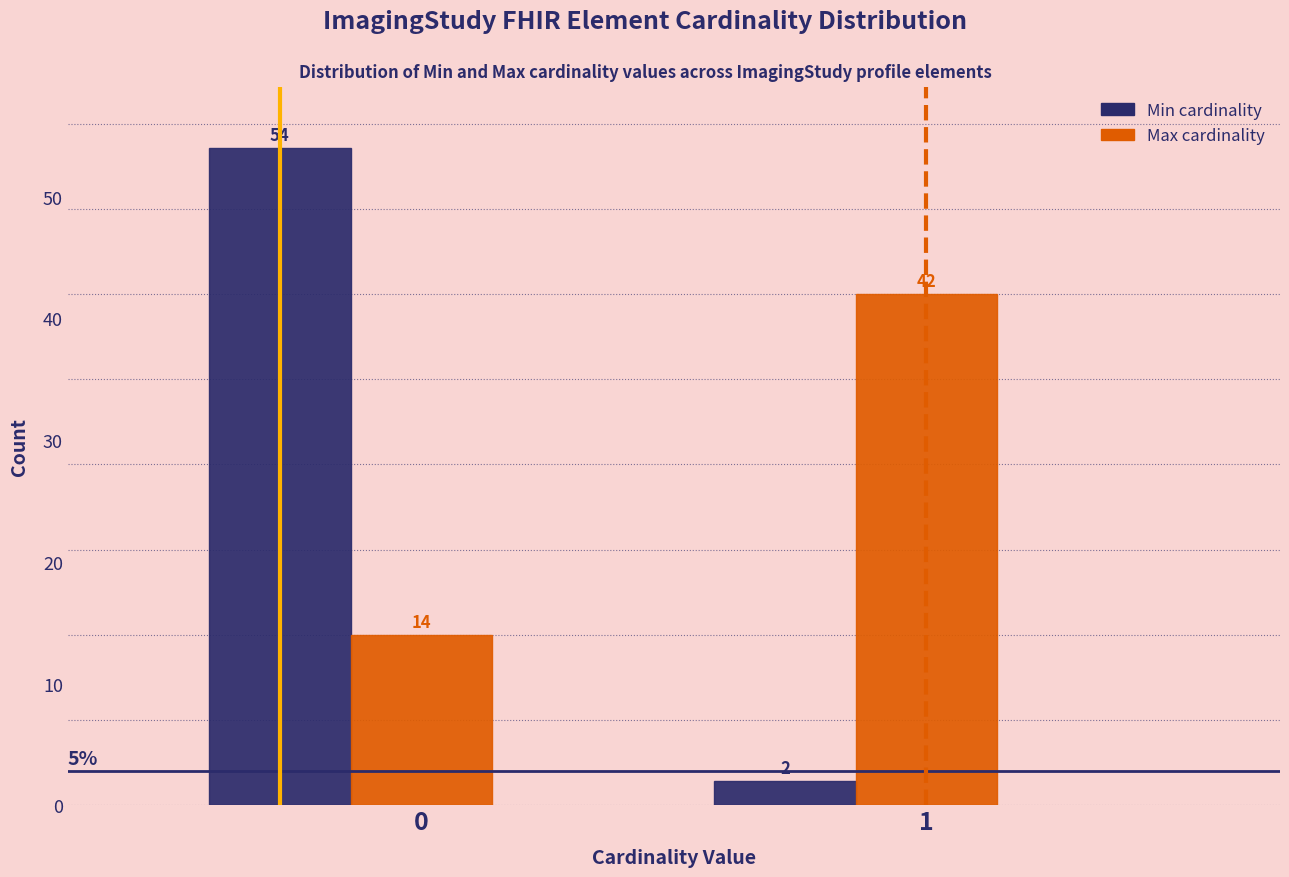

What is the total value across all series at 0?

68